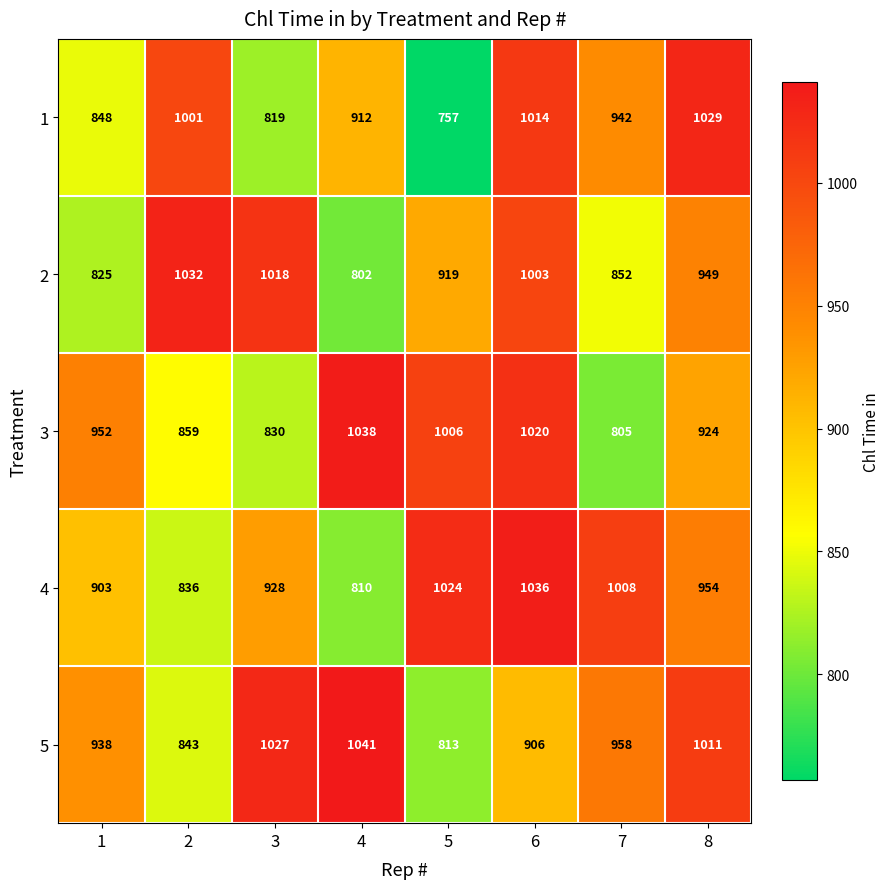

True or false: 2 has a value of 825 at 1.

True